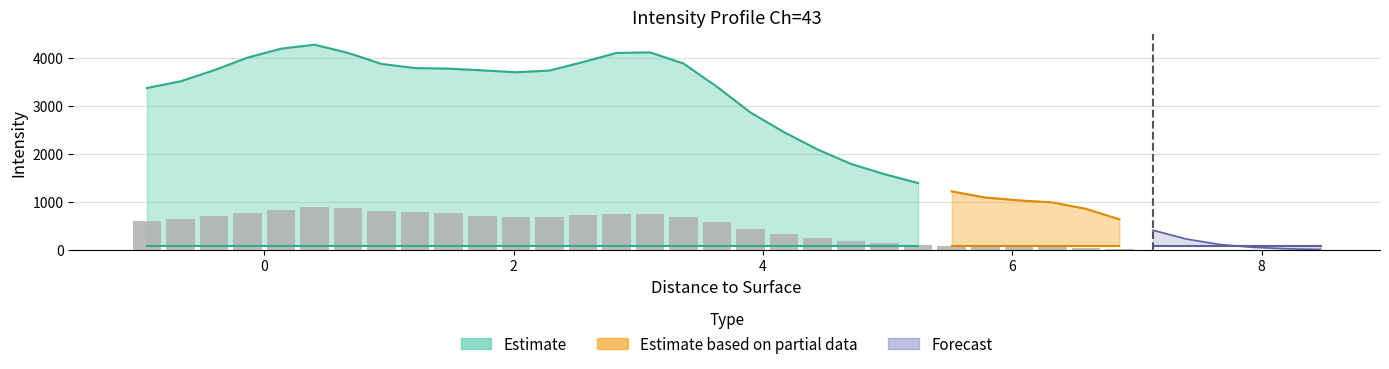

What is the label of the 4th bar from the right?

7.6665